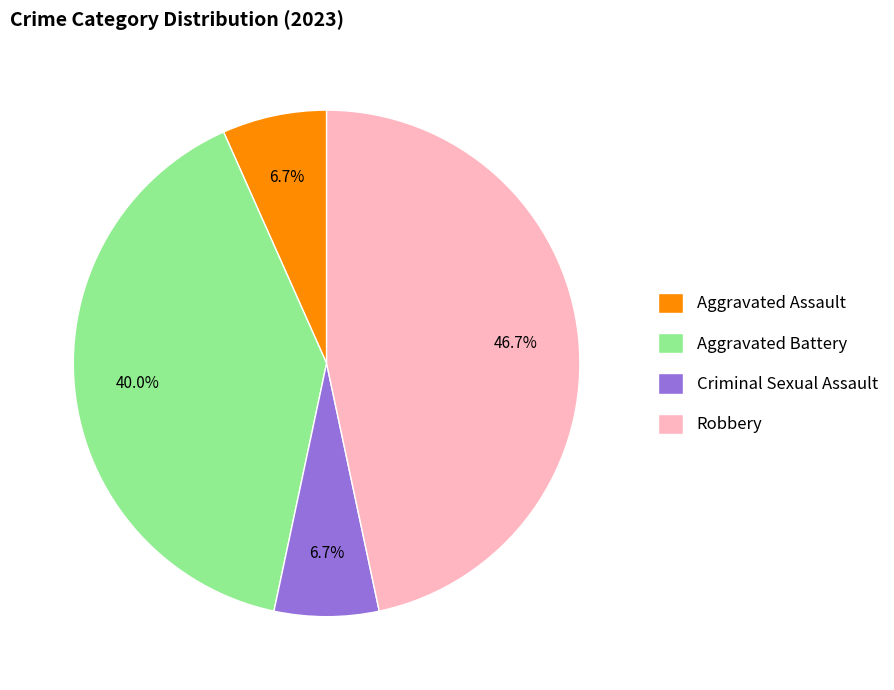

Is there any slice that represents more than half of the pie?

No